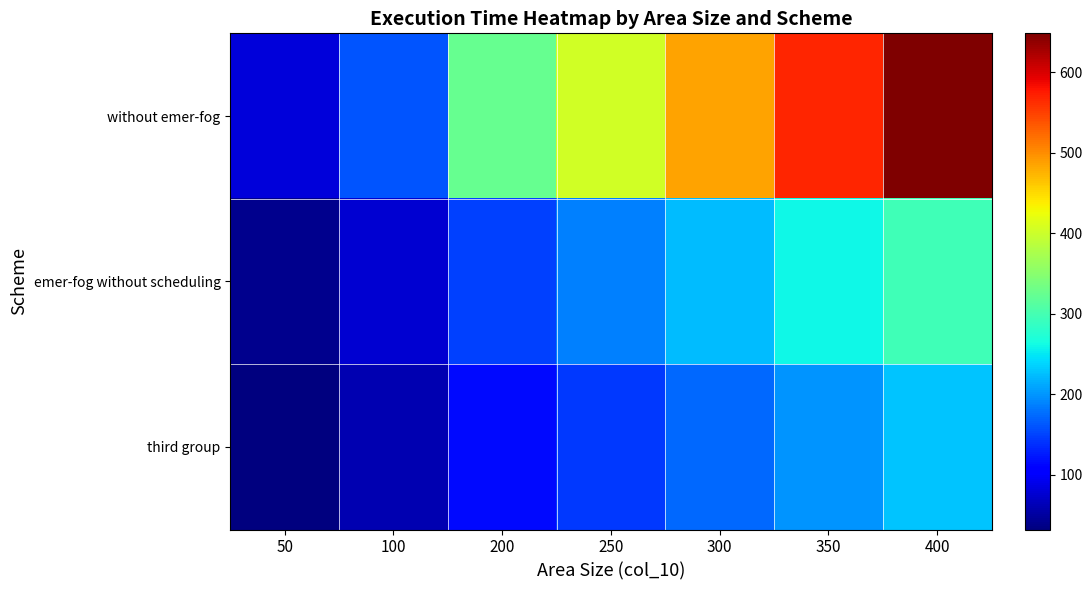

What is the total value across all series at 100?

299.5